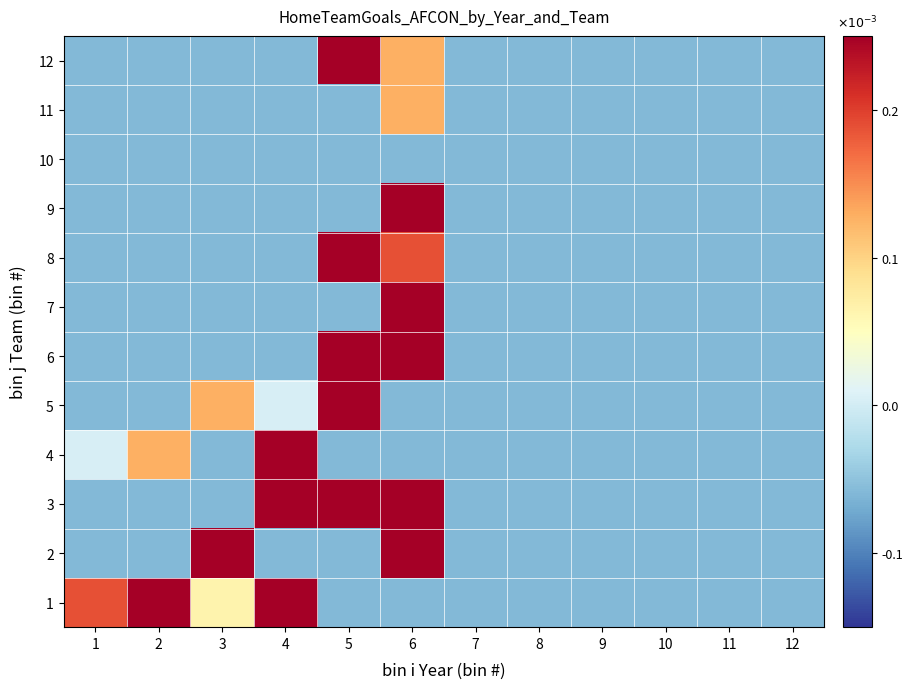

Rank the series by their maximum value, from highest to lowest.

3, 1, 5, 2, 6, 7, 9, 12, 4, 8, 11, 10